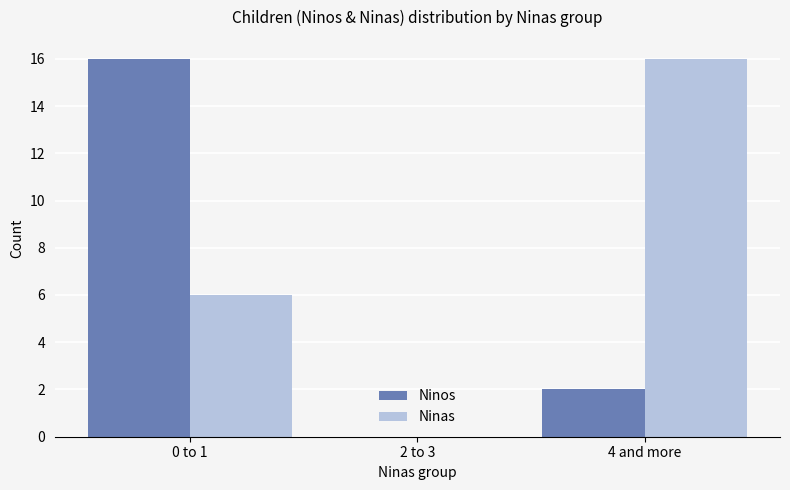

What are all the series names shown in the legend?

Ninos, Ninas